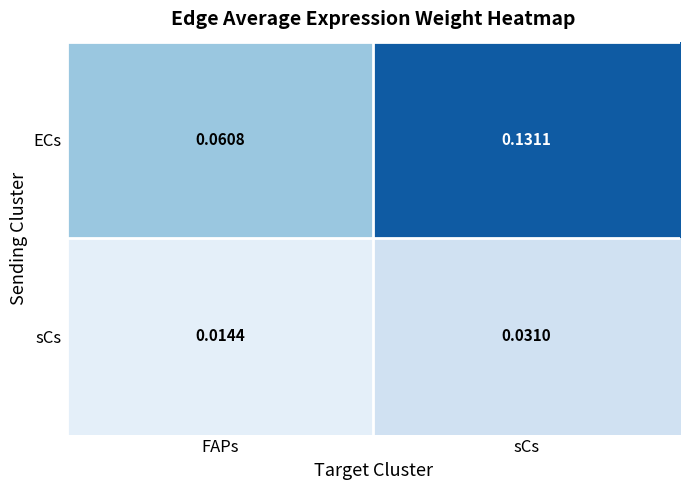

Which series has the largest range (max minus min)?

ECs